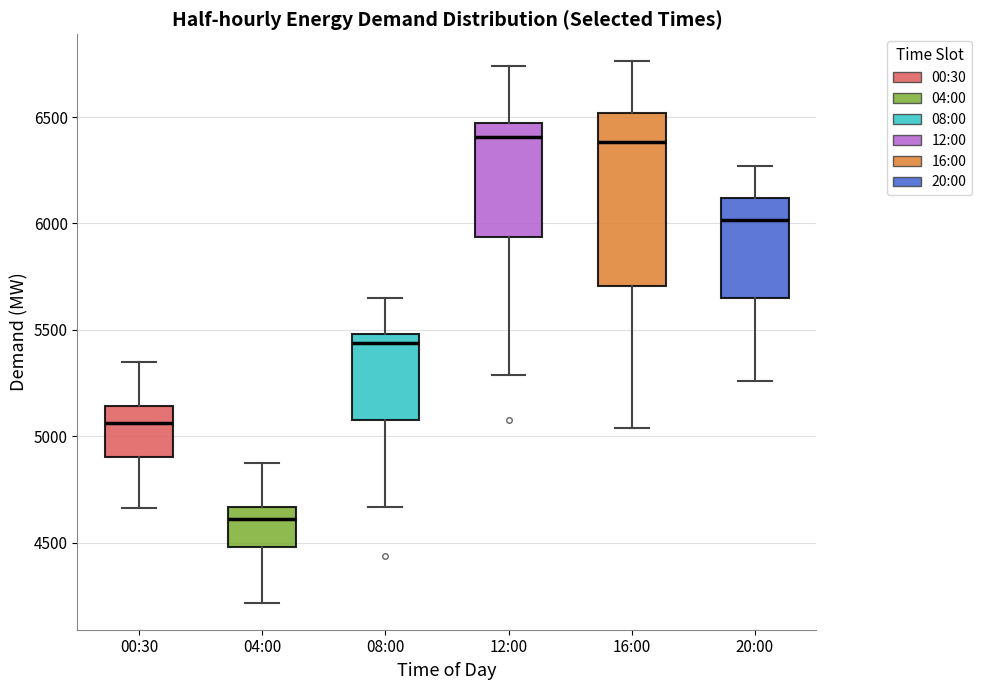

Reading left to right, transcribe this box plot: for each box, give where its median line is, the range the box spans, and where its two whiskers end, as read against the y-axis. The values are not printed on the chart, so give them approximately, as read against the axis.

00:30: median 5050, box 4900 to 5150, whiskers 4650 to 5350
04:00: median 4600, box 4500 to 4650, whiskers 4200 to 4850
08:00: median 5450, box 5100 to 5500, whiskers 4650 to 5650
12:00: median 6400, box 5950 to 6450, whiskers 5300 to 6750
16:00: median 6400, box 5700 to 6500, whiskers 5050 to 6750
20:00: median 6000, box 5650 to 6100, whiskers 5250 to 6250